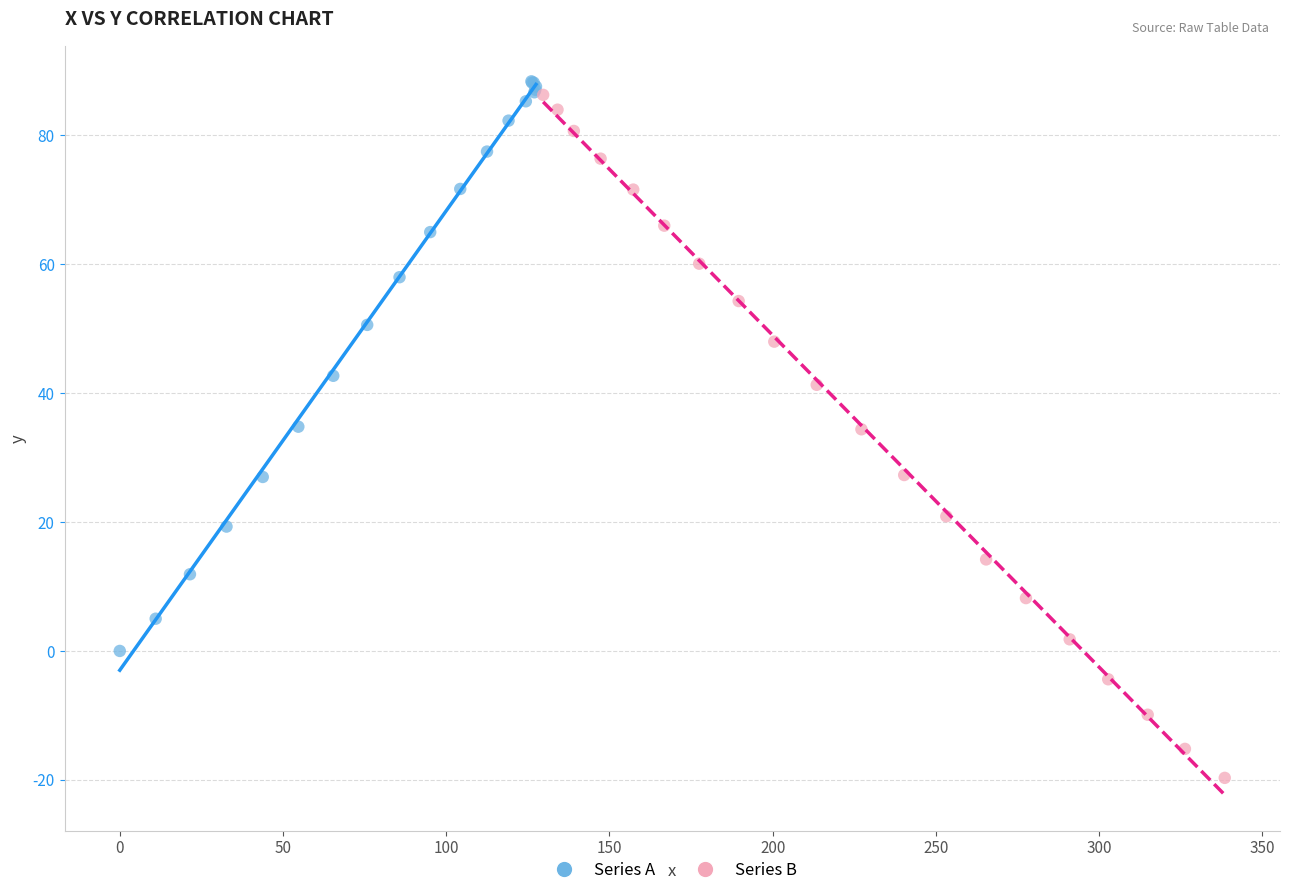

Which series contains the lowest Y value?

Series B